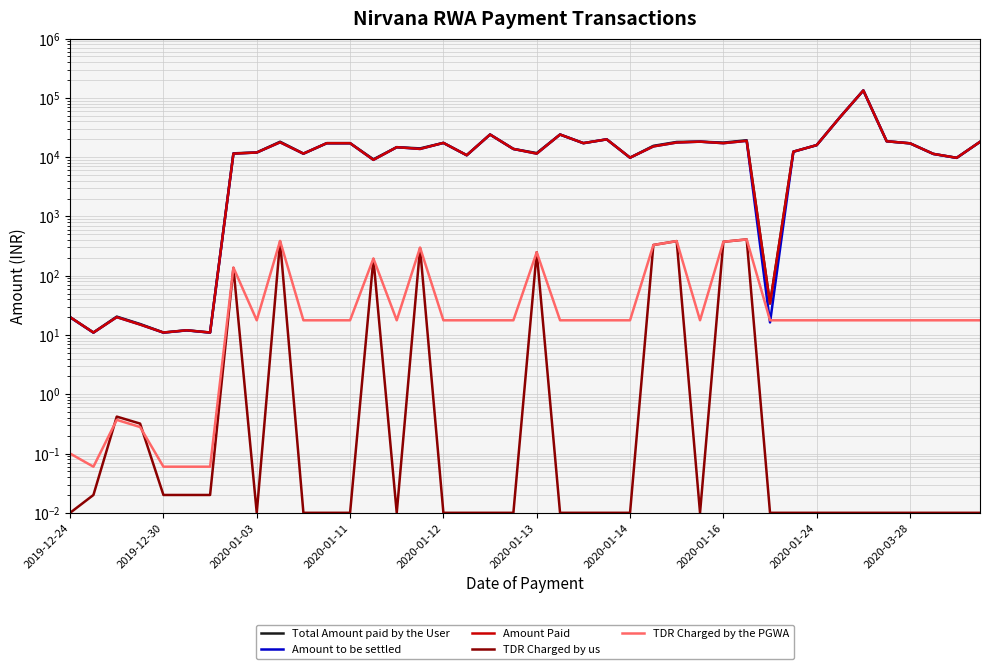

Is this an area chart (filled region under the line)?

No